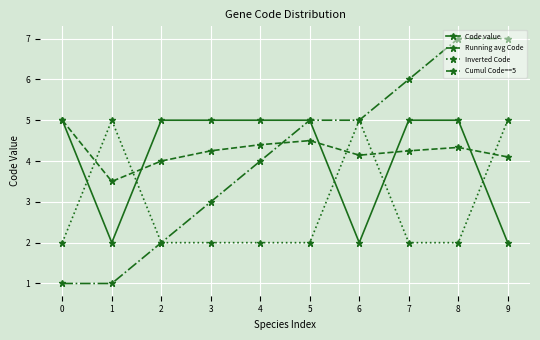

Where is Running avg Code nearest to the value 4?

2